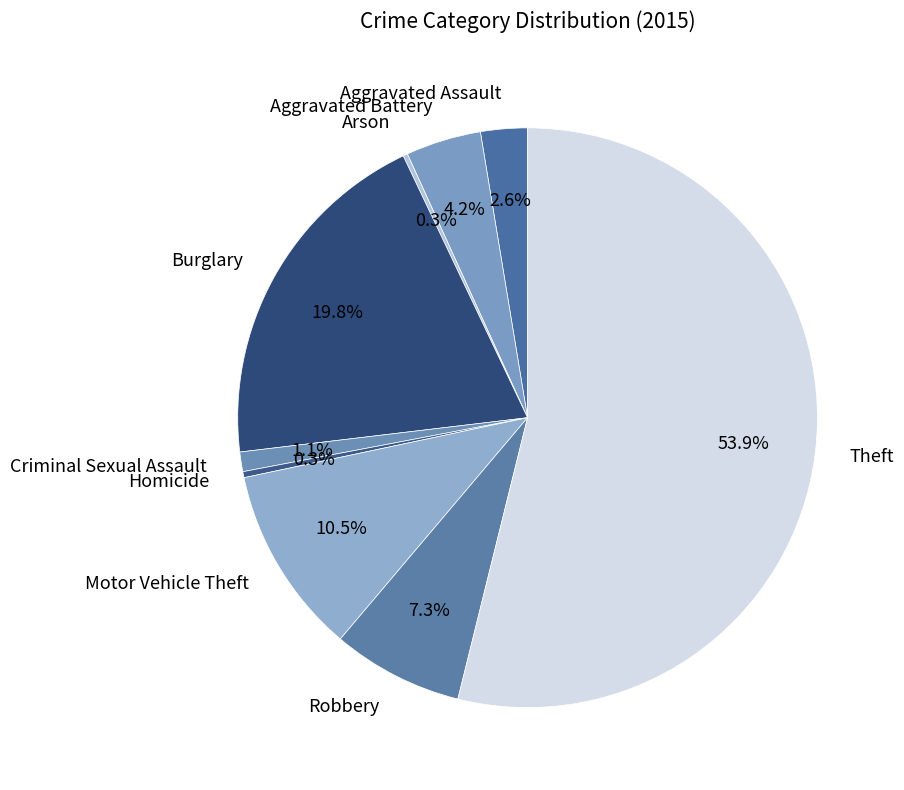

What percentage is NOT represented by Motor Vehicle Theft?

89.5%